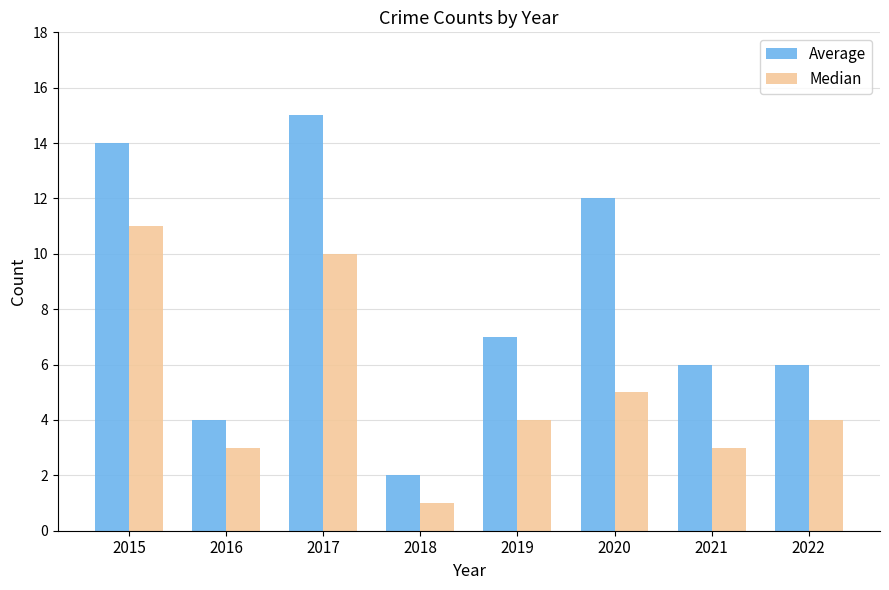

Read the Average value at 2018.

2